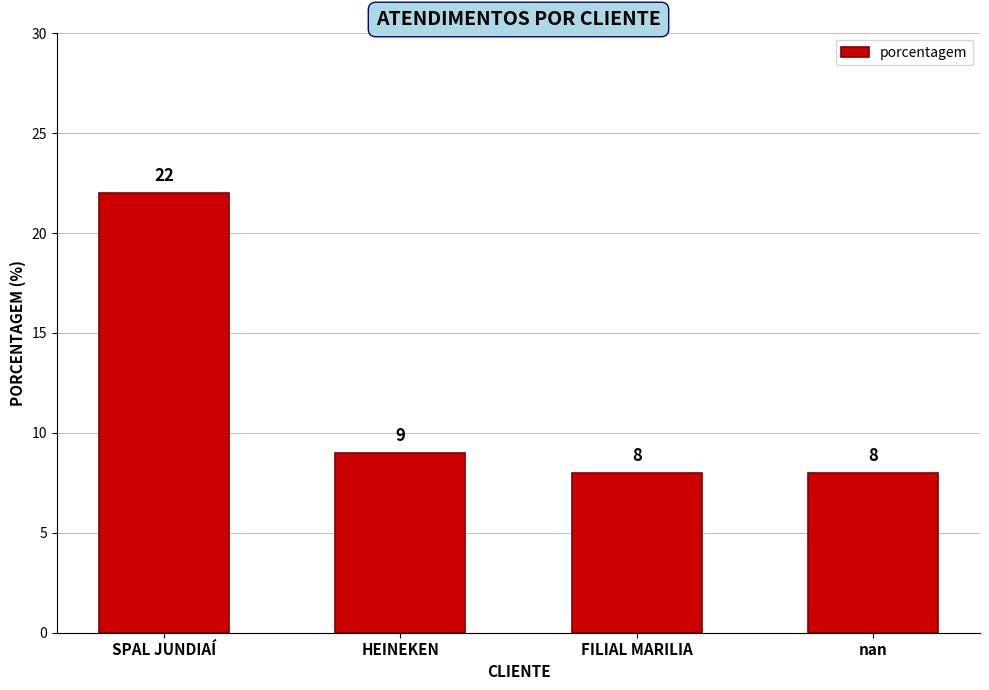

Does the chart contain stacked bars?

No